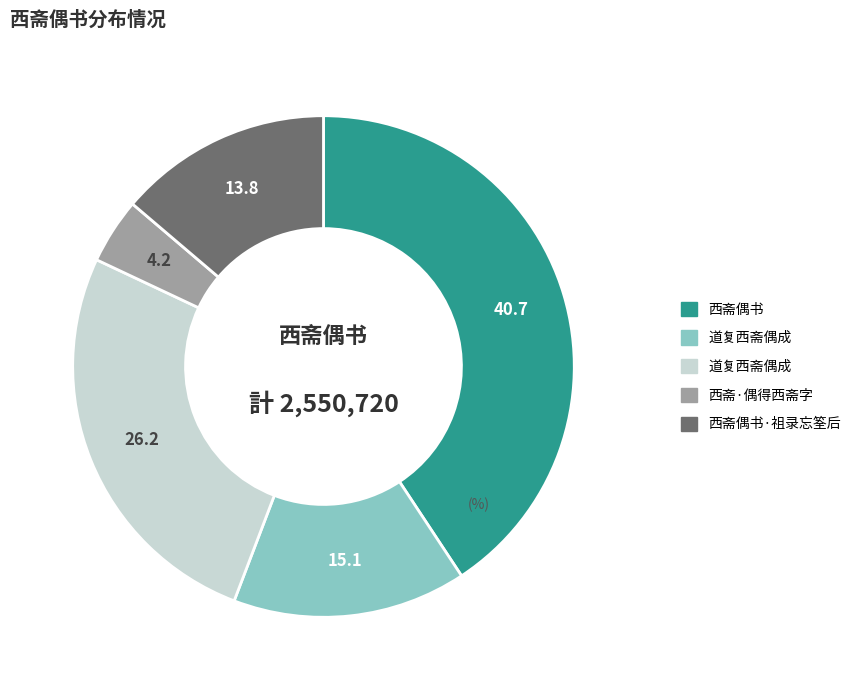

Does any single category account for the majority?

No